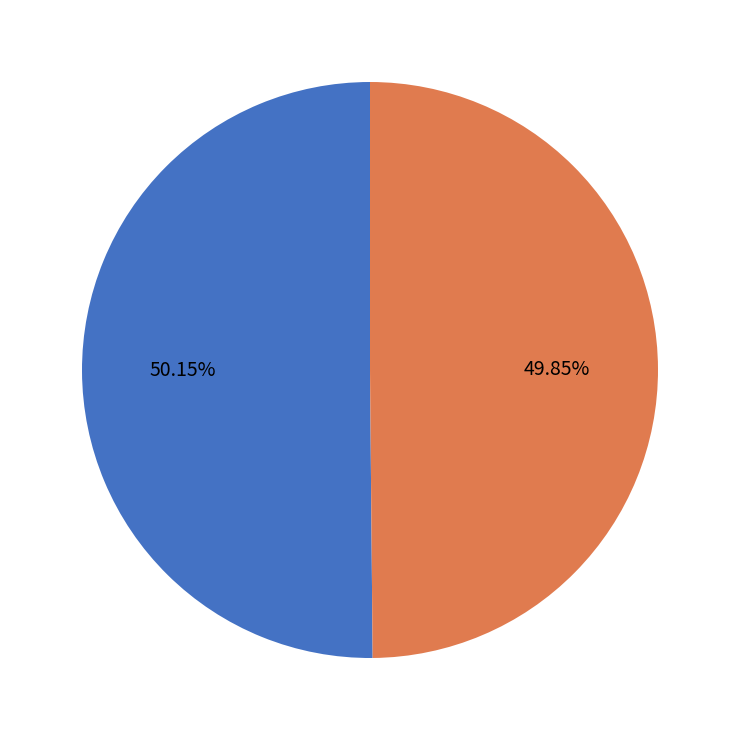

Count the number of slices in the pie.

2